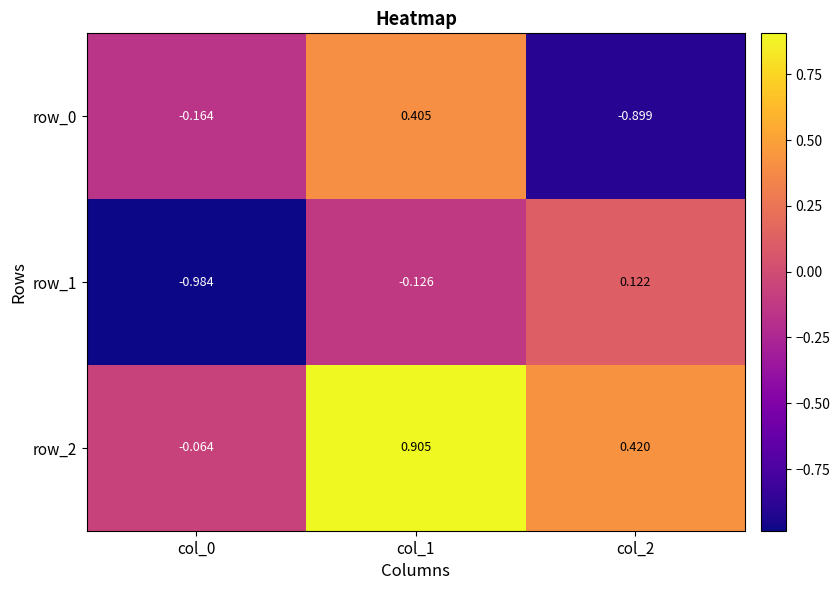

Is the value of row_0 at col_2 greater than the value of row_2 at col_1?

No